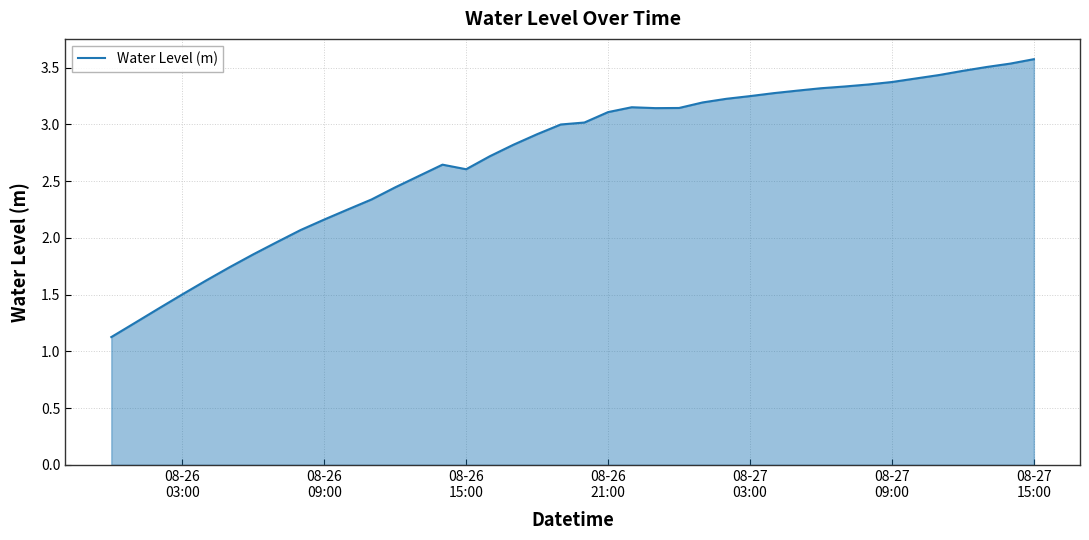

What is the minimum value shown in the chart?

1.1